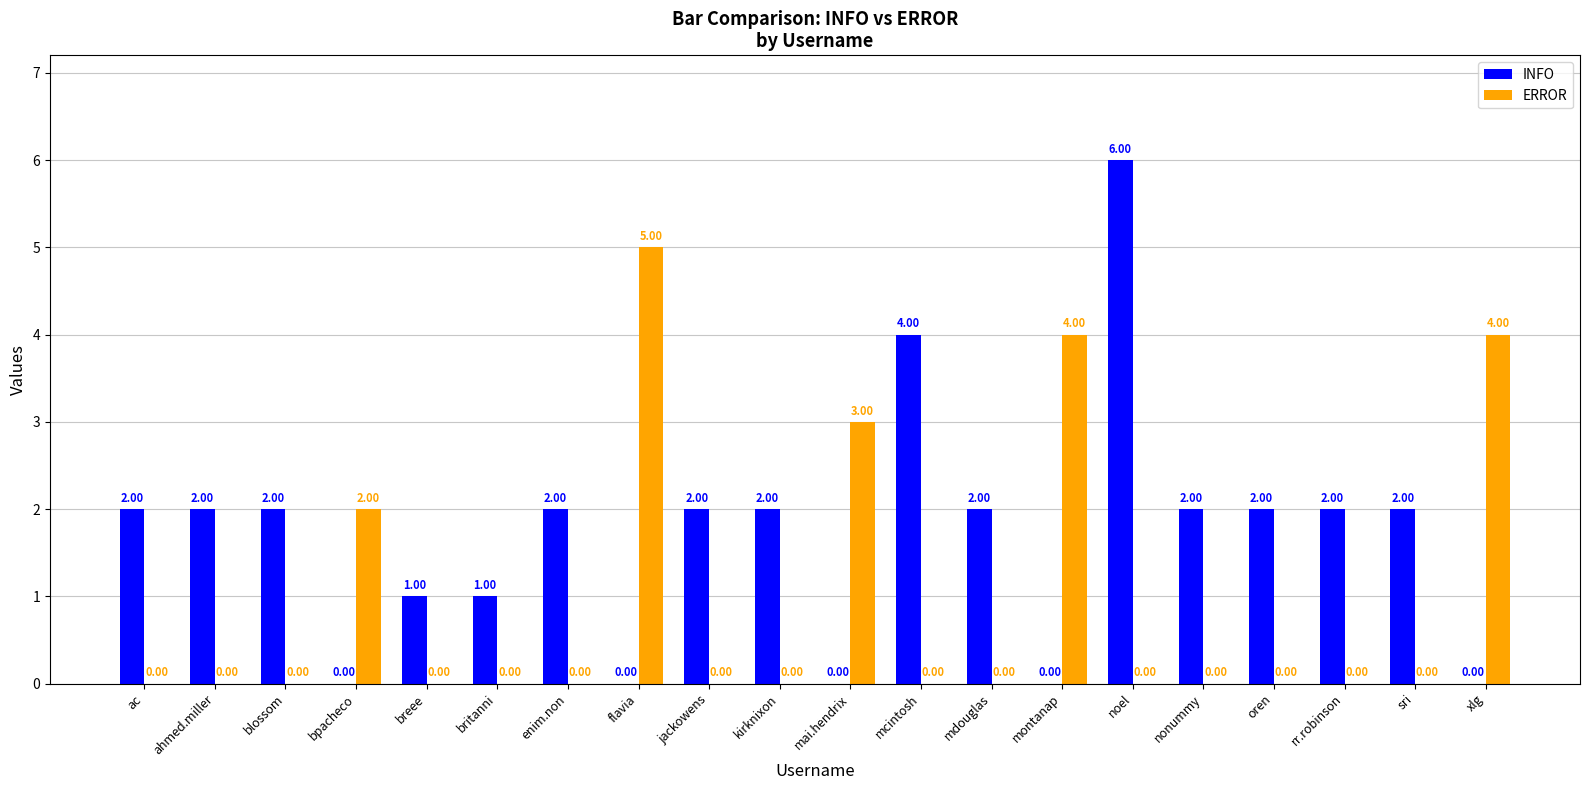

What is the sum of all ERROR values?

18